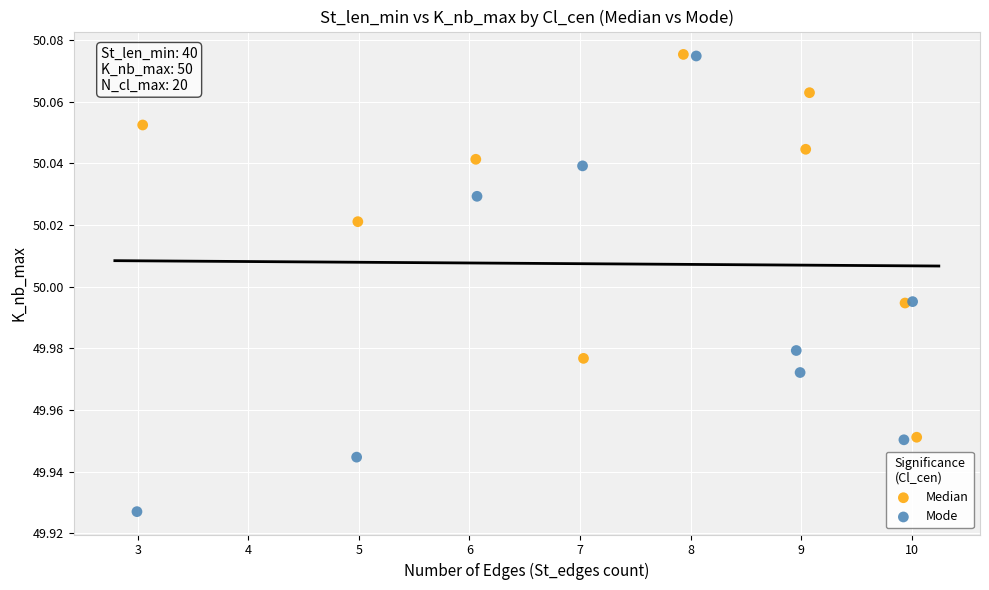

Which series contains the lowest Y value?

Mode